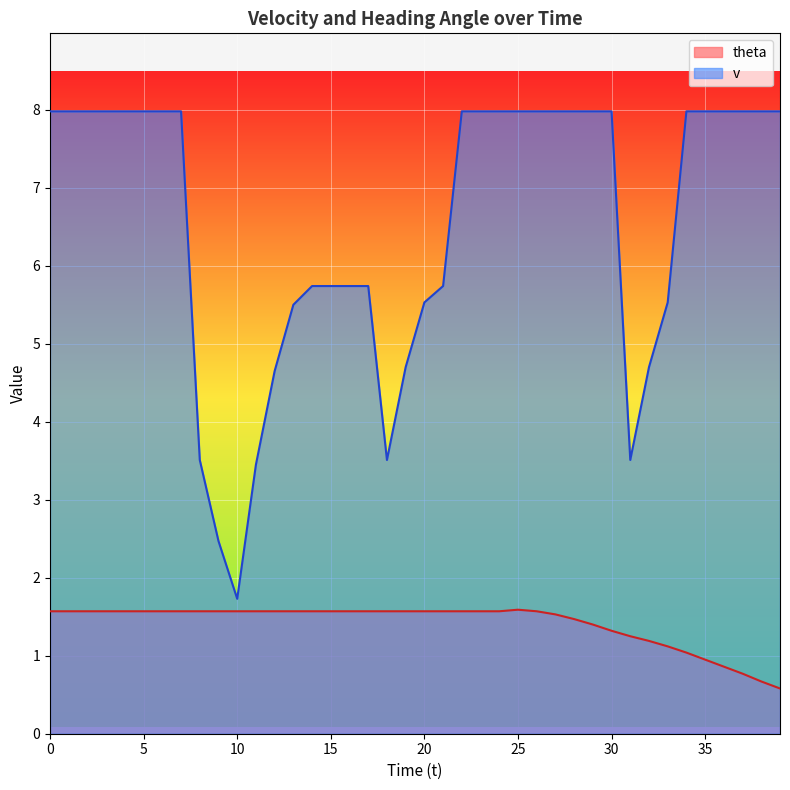

What is the difference between the maximum and minimum values in the v series?

6.2